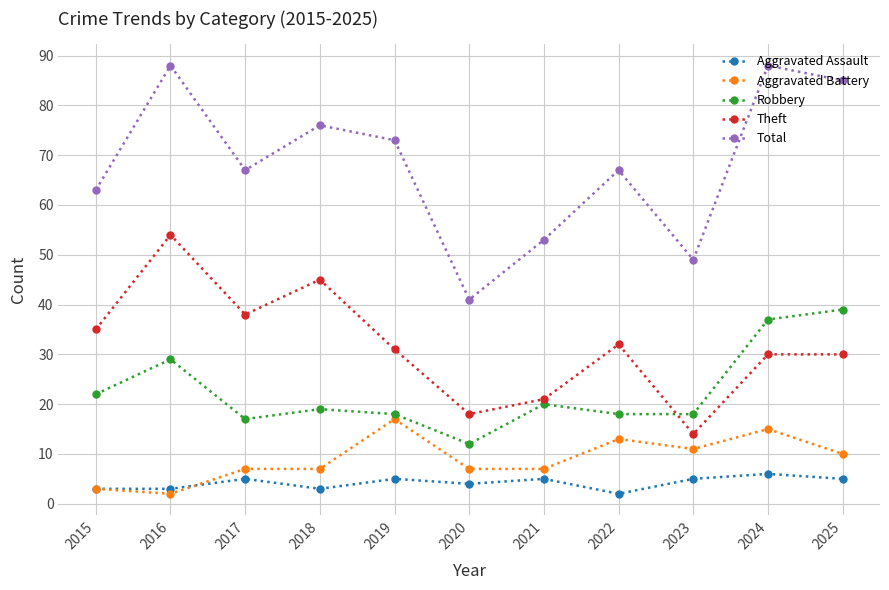

What is the spread (max minus min) of values at 2023?

44